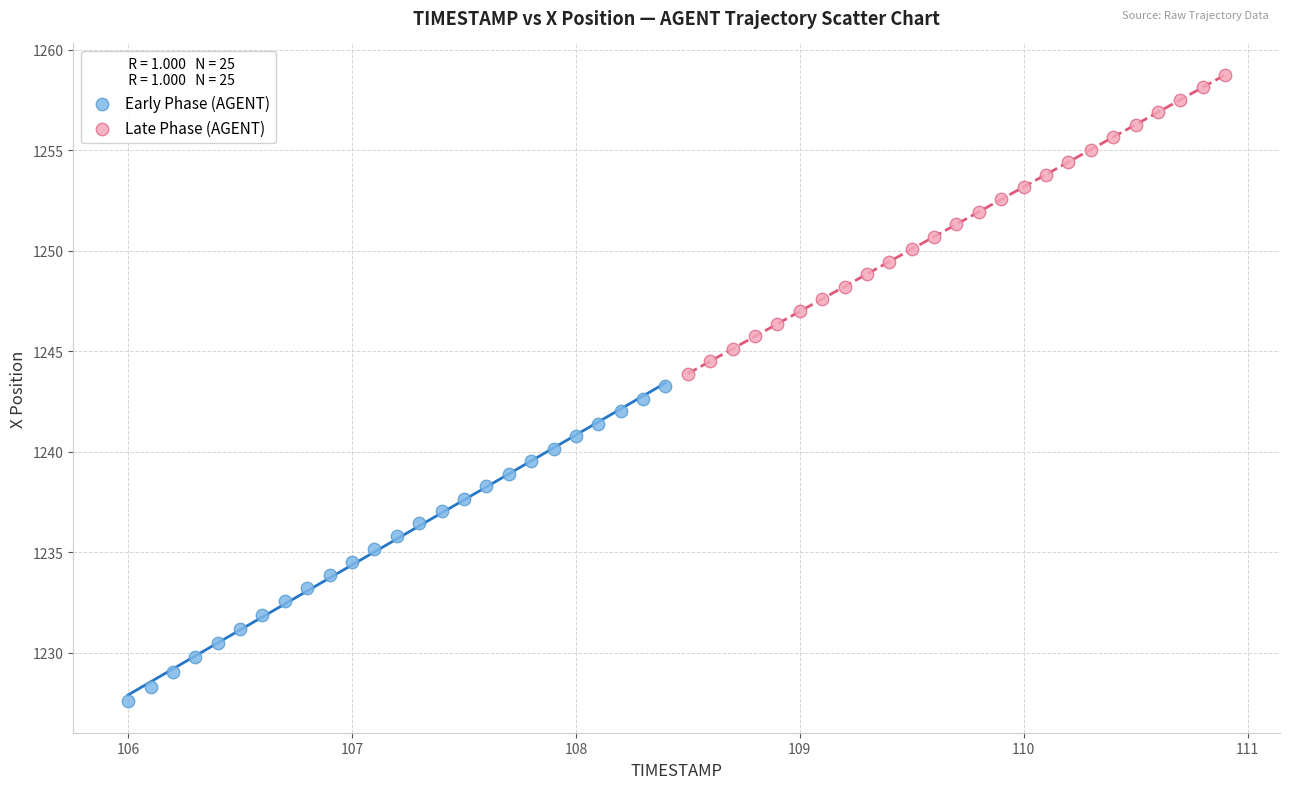

Which series reaches the minimum Y coordinate?

Early Phase (AGENT)